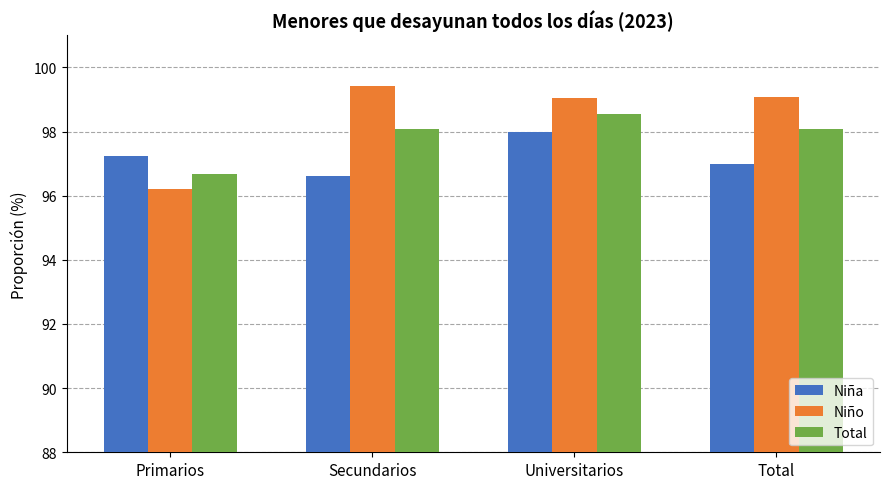

At which category is the sum across all series the highest?

Universitarios